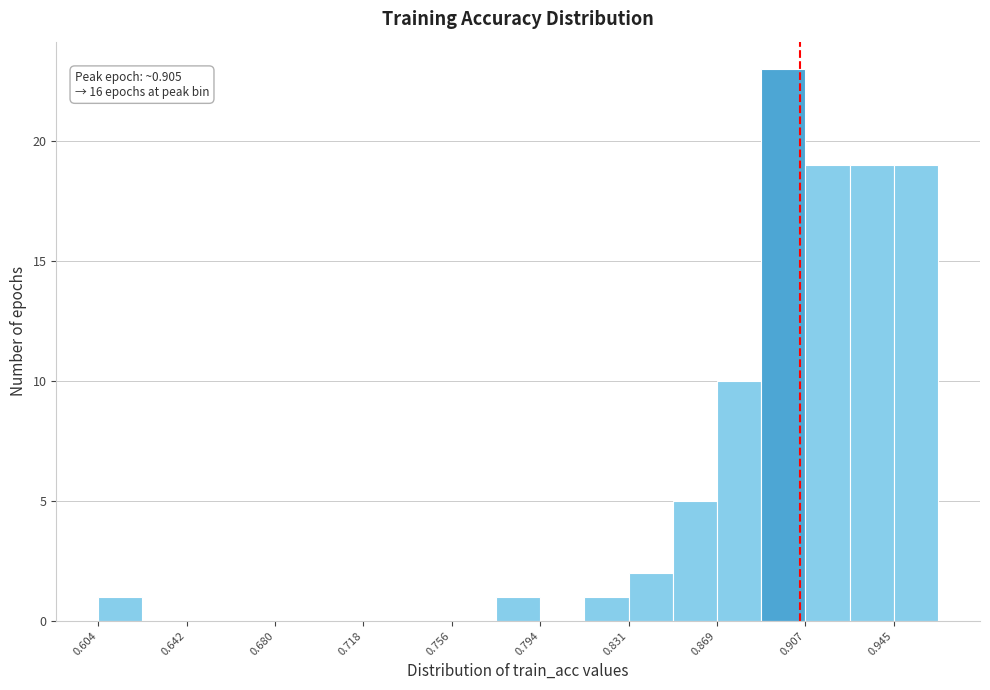

Read against the x-axis, roughly where is the centre of the tallest bar?

0.900